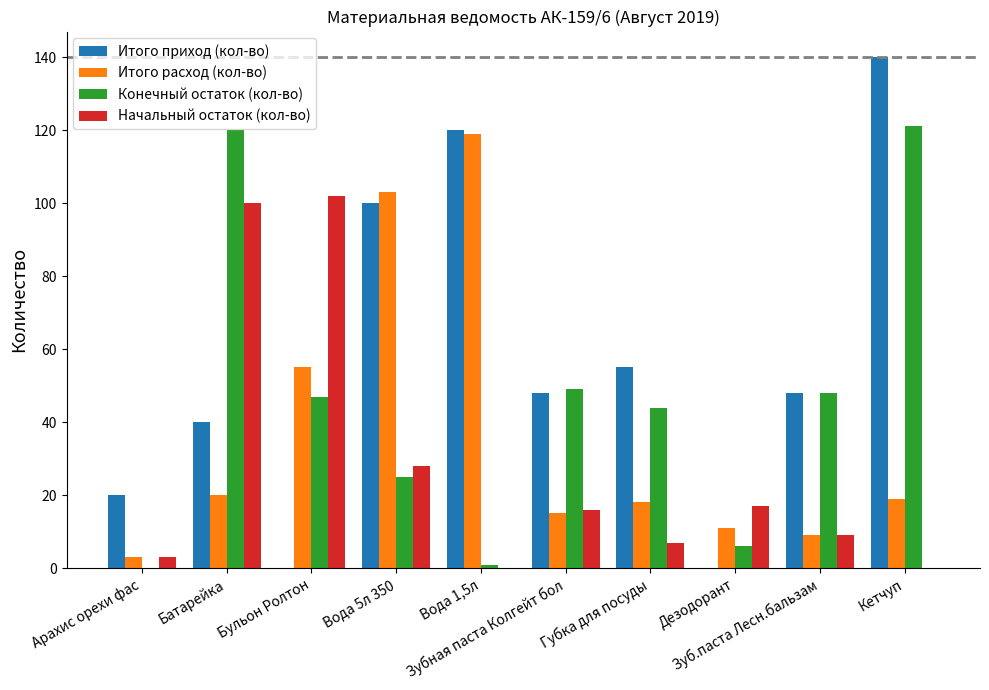

Are the bars grouped side by side (vs. stacked)?

Yes